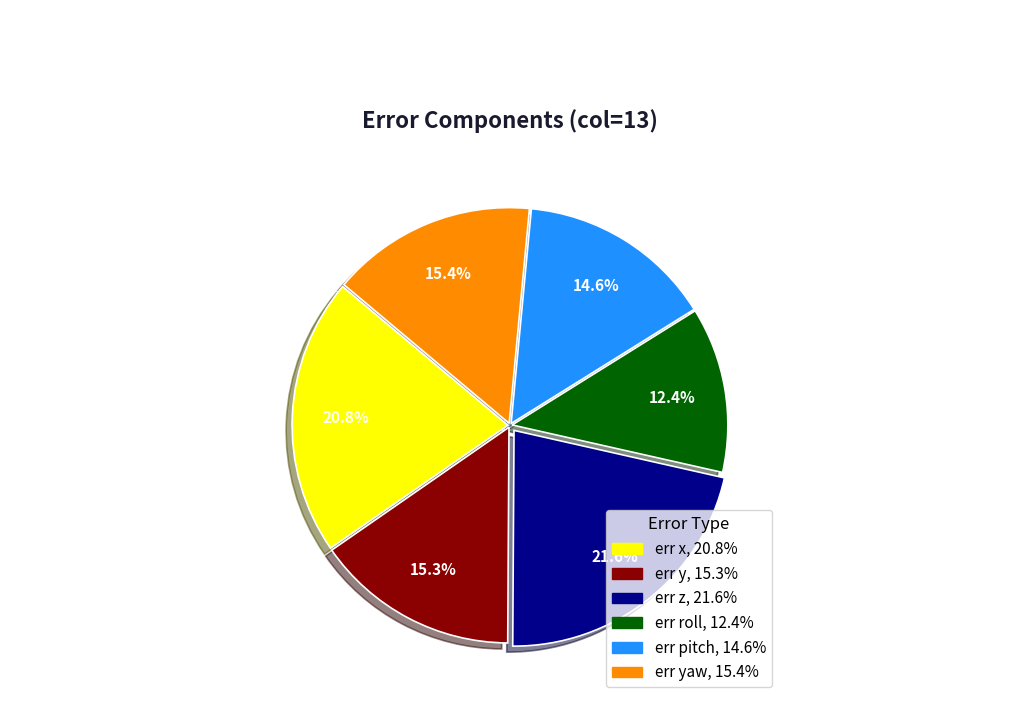

Is there any slice that represents more than half of the pie?

No